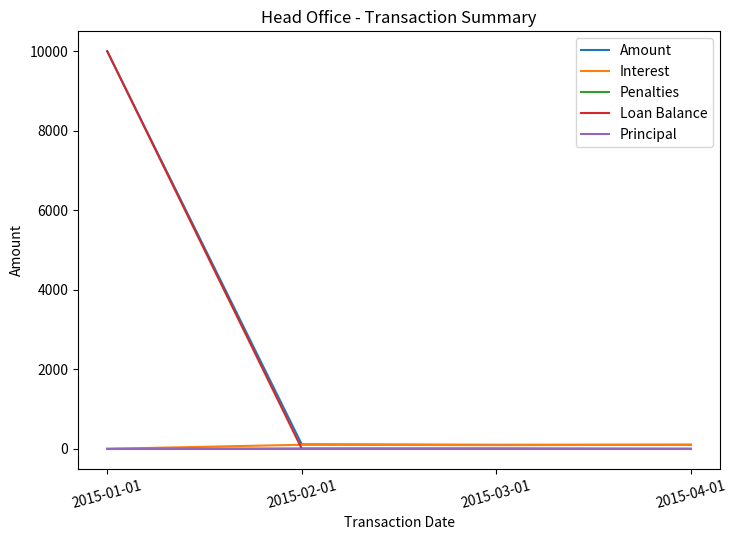

What is the average value of the Amount series?

2578.4